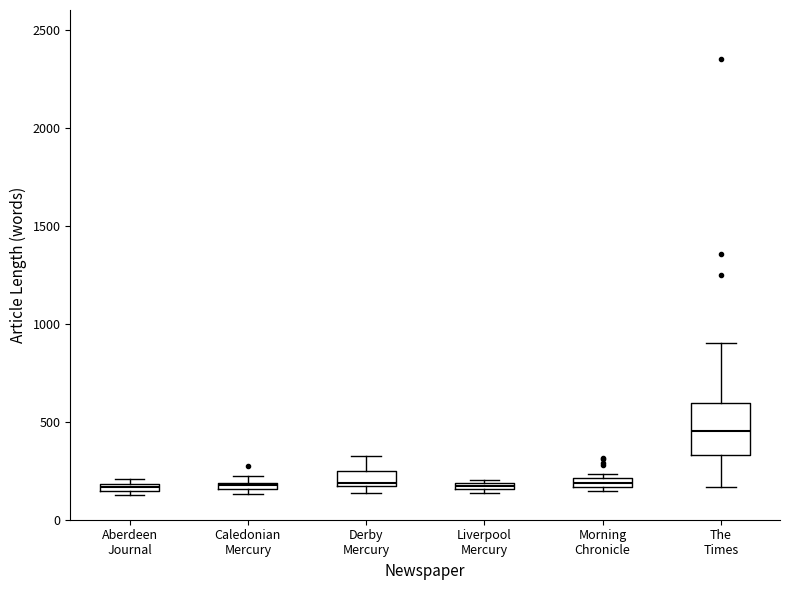

Which box is the tallest, from its lower edge to its upper edge?

The Times